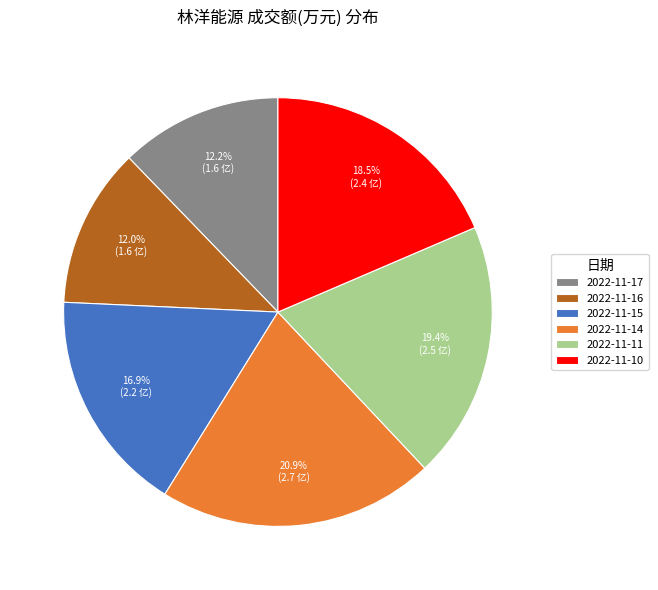

To the nearest percent, what is the average slice percentage?

17%